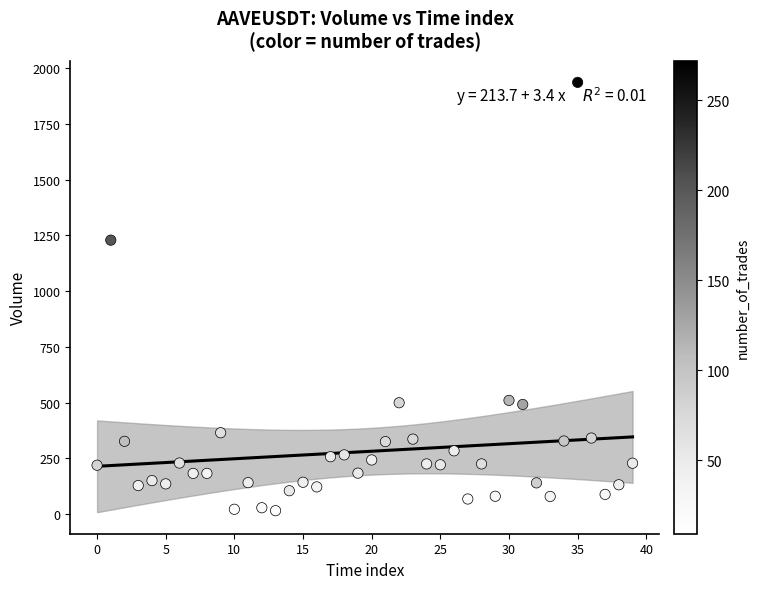

What Y value in the scatter plot is closest to 975?

1228.7